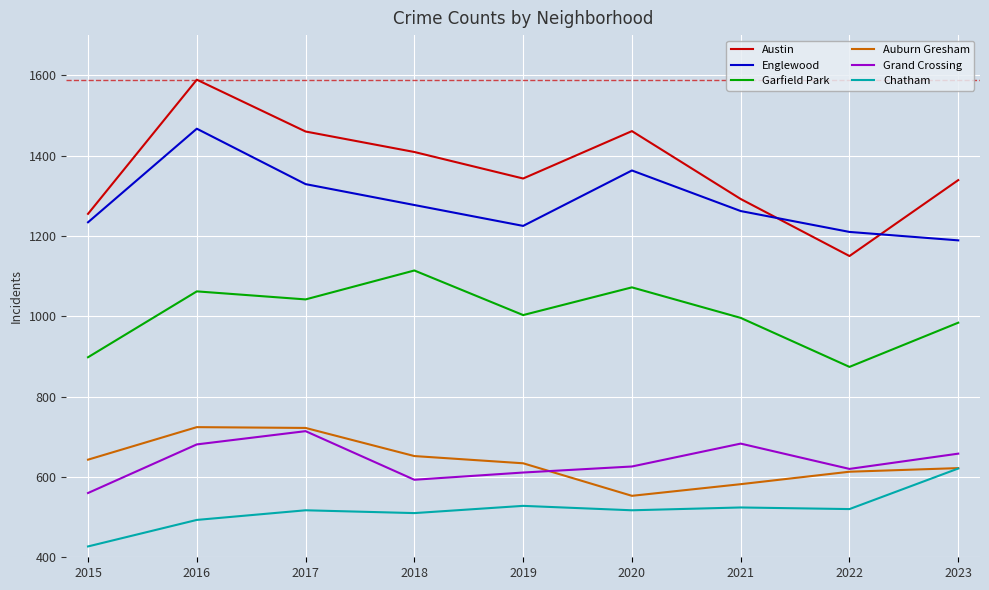

Between 2016 and 2018, which series saw the biggest shift?

Englewood